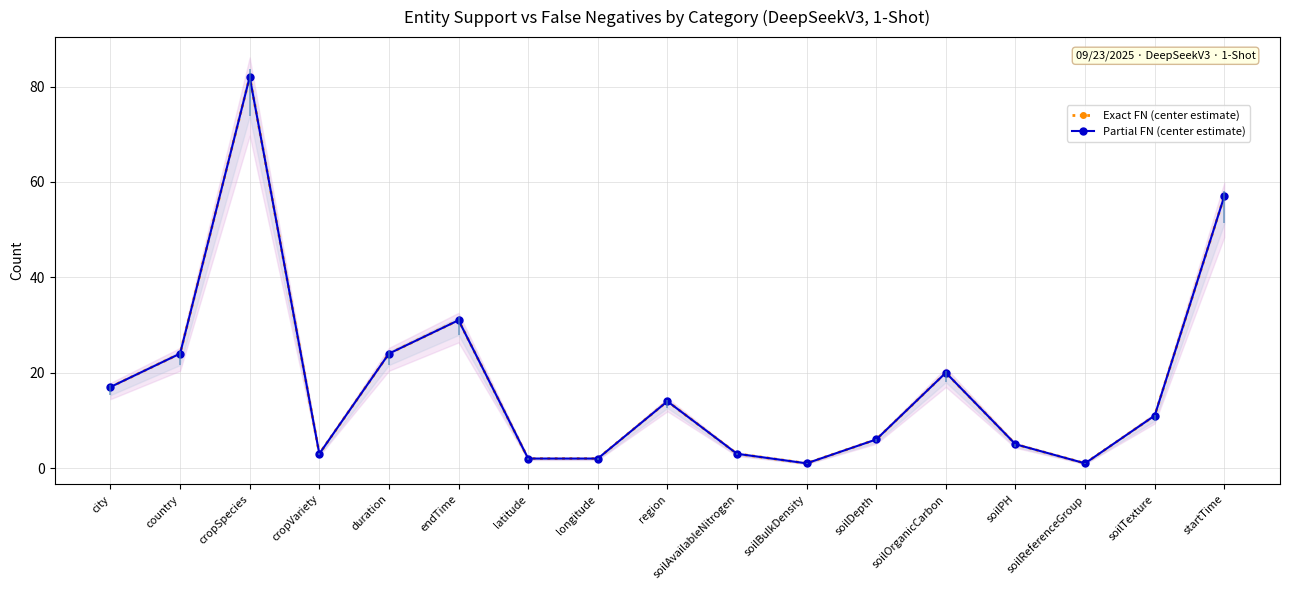

How many values in the Partial FN (center estimate) series are below 11?

8